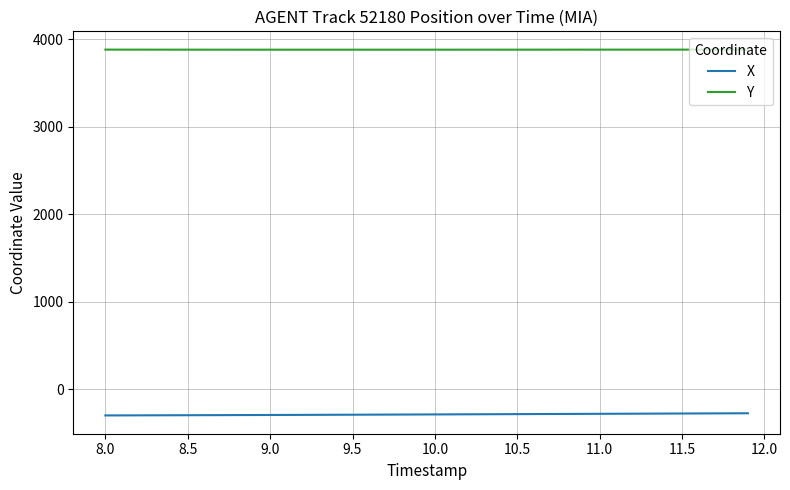

What is the highest value of the Y series?

3879.6